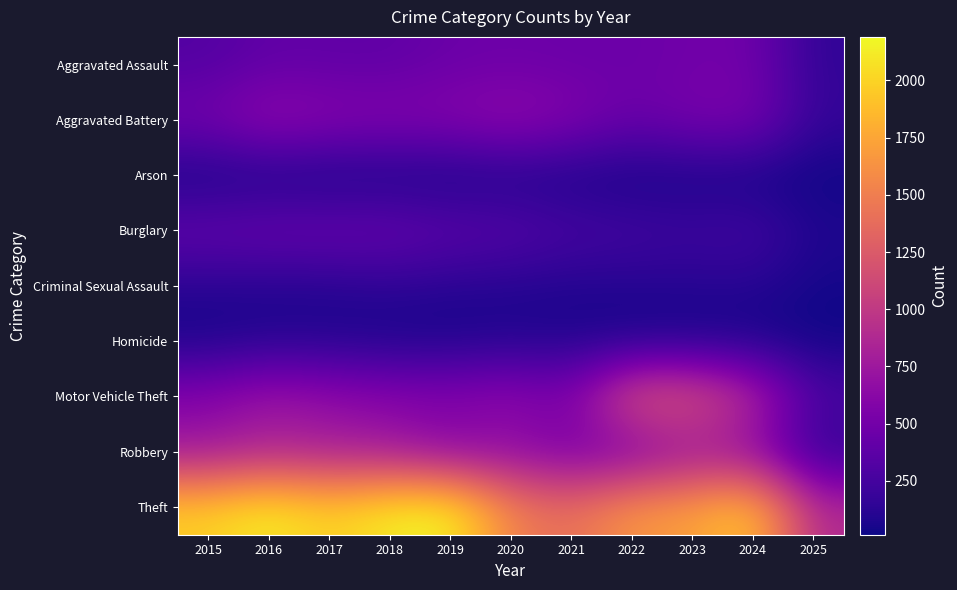

Between 2022 and 2021, which is larger?

2022